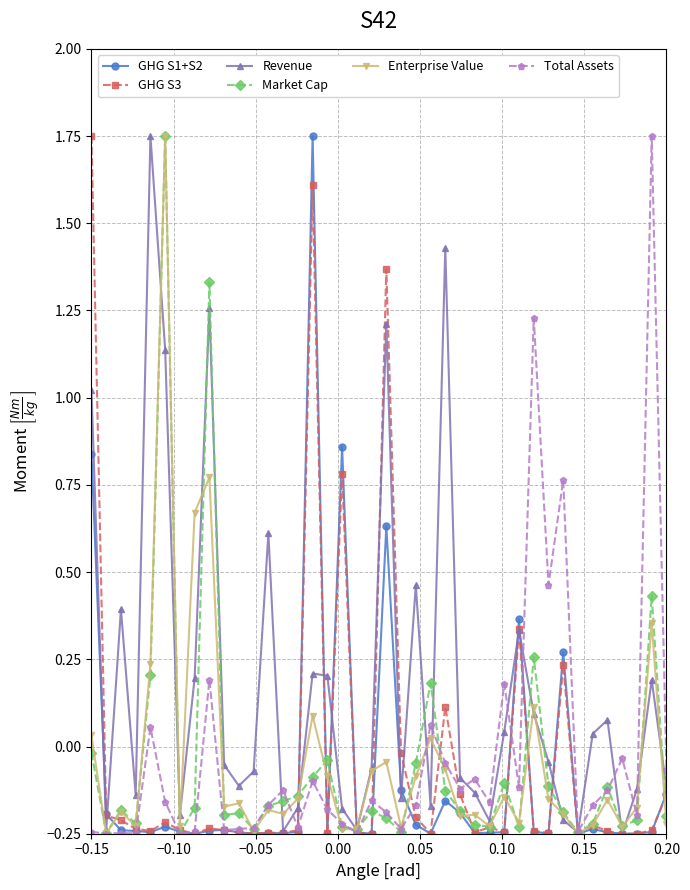

After their last crossing, which series has the higher values: Total Assets or Market Cap?

Total Assets